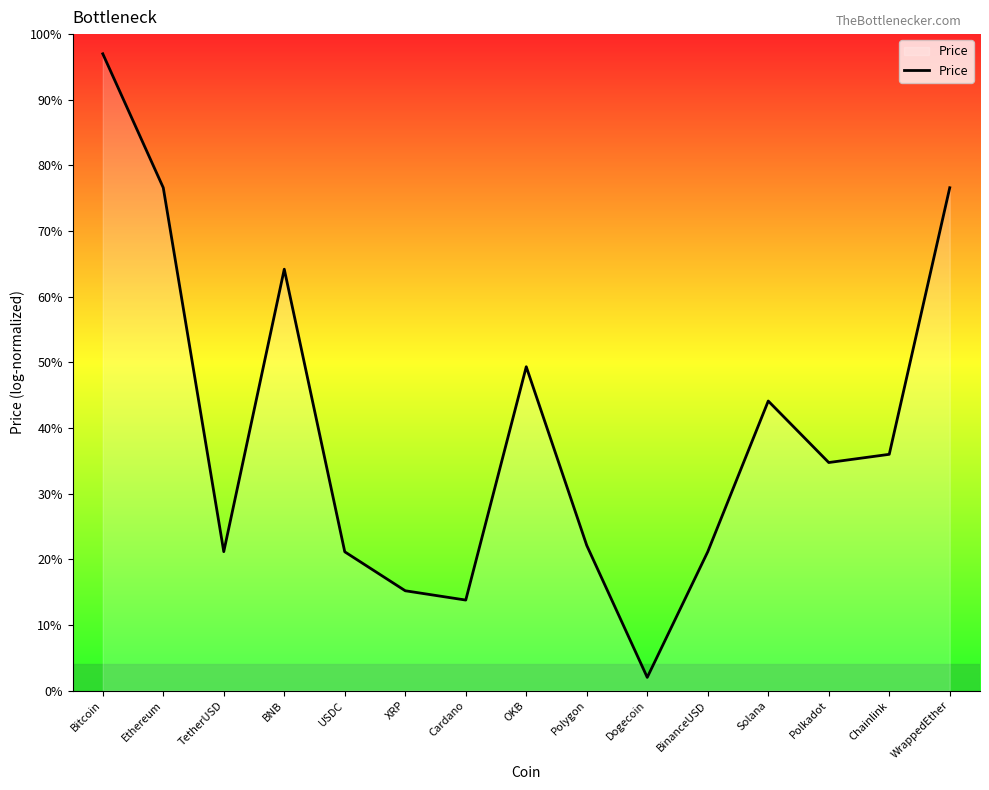

What is the sum of the values at XRP and Ethereum?

91.8